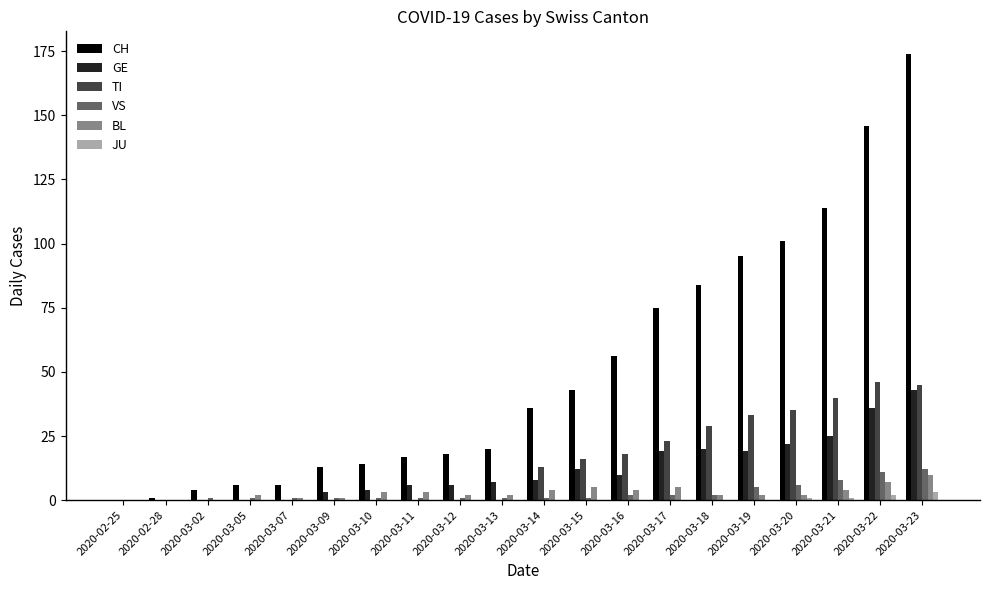

Which series has the largest total across all categories?

CH